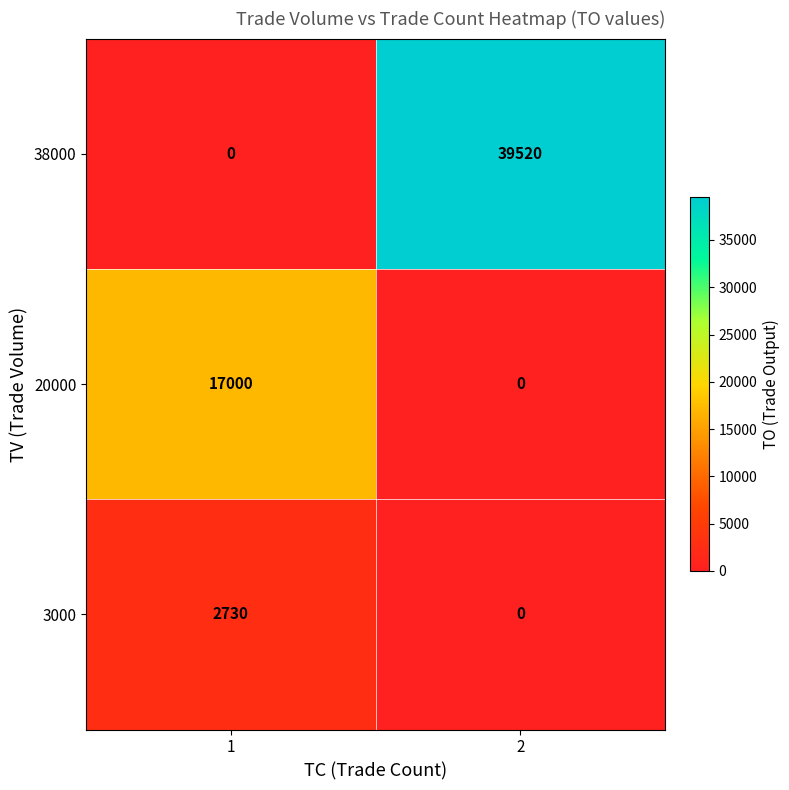

What is the maximum value for 20000?

17000